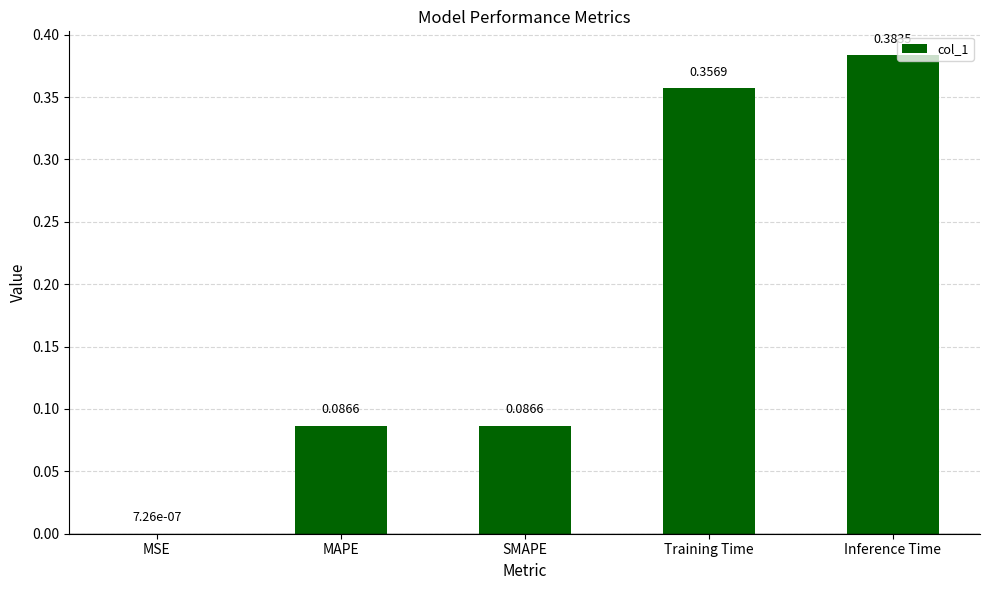

What is the sum of all values?

0.9